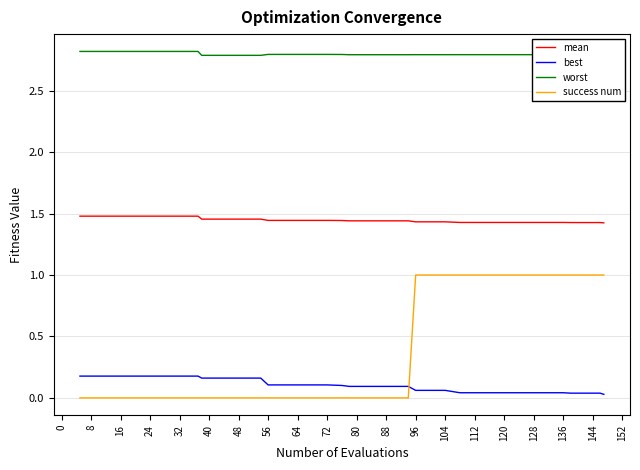

True or false: mean and success num intersect in this chart.

False